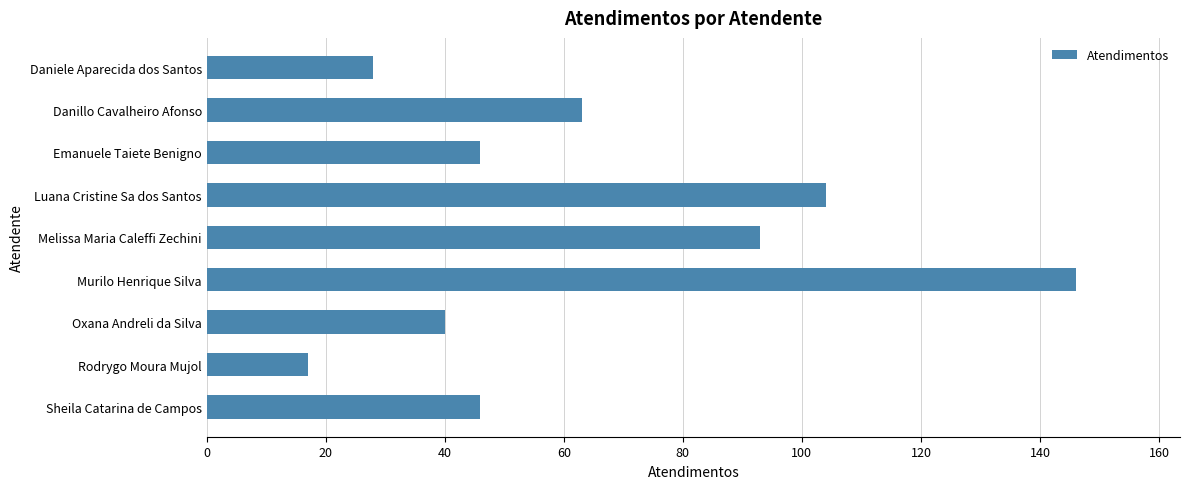

True or false: the data shows 104 at Luana Cristine Sa dos Santos.

True